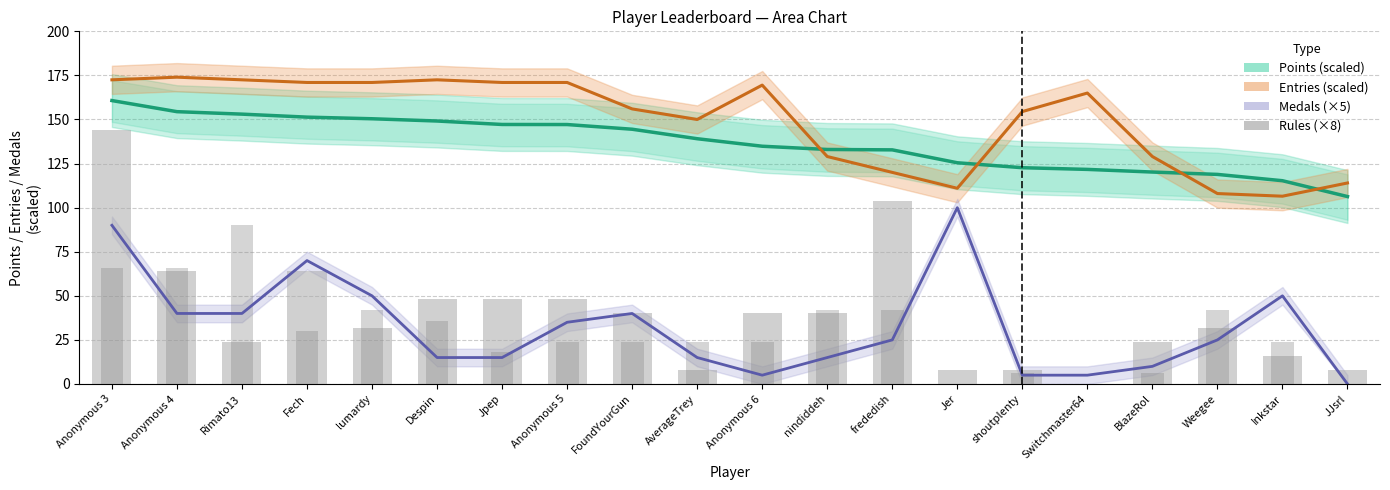

At which category does the chart reach its peak across all series?

Anonymous 4